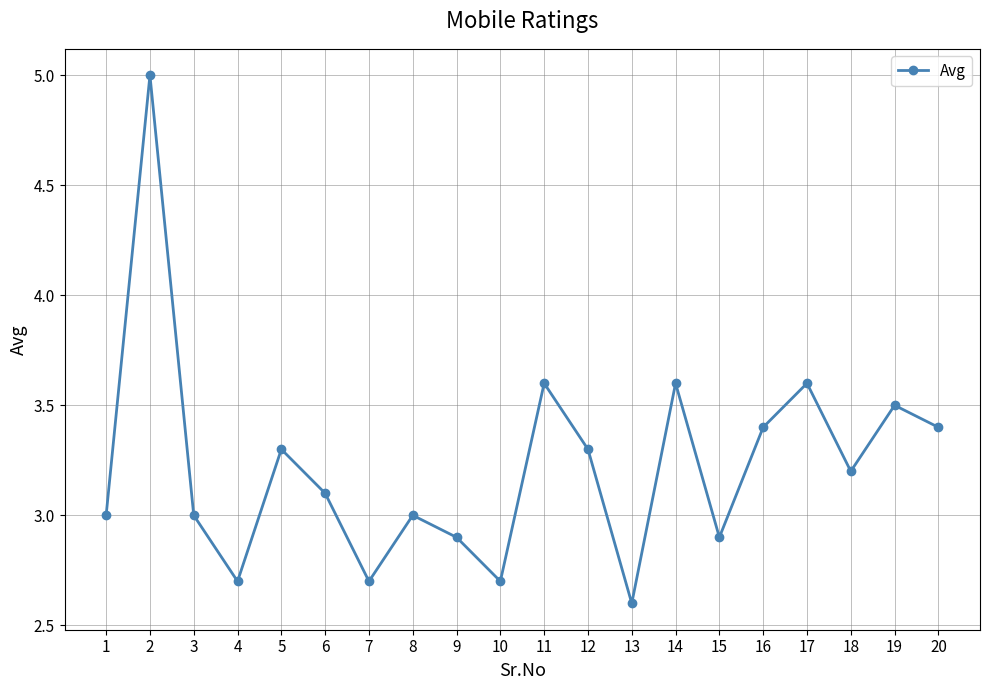

True or false: the data shows 3.3 at 5.

True